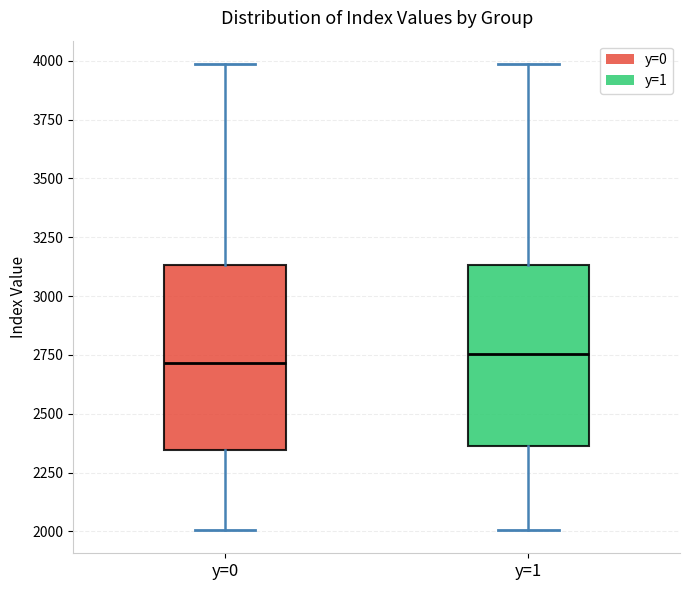

Where is the upper edge of the box for y=0 on the y-axis? The values are not printed on the chart, so give them approximately, as read against the axis.

3150